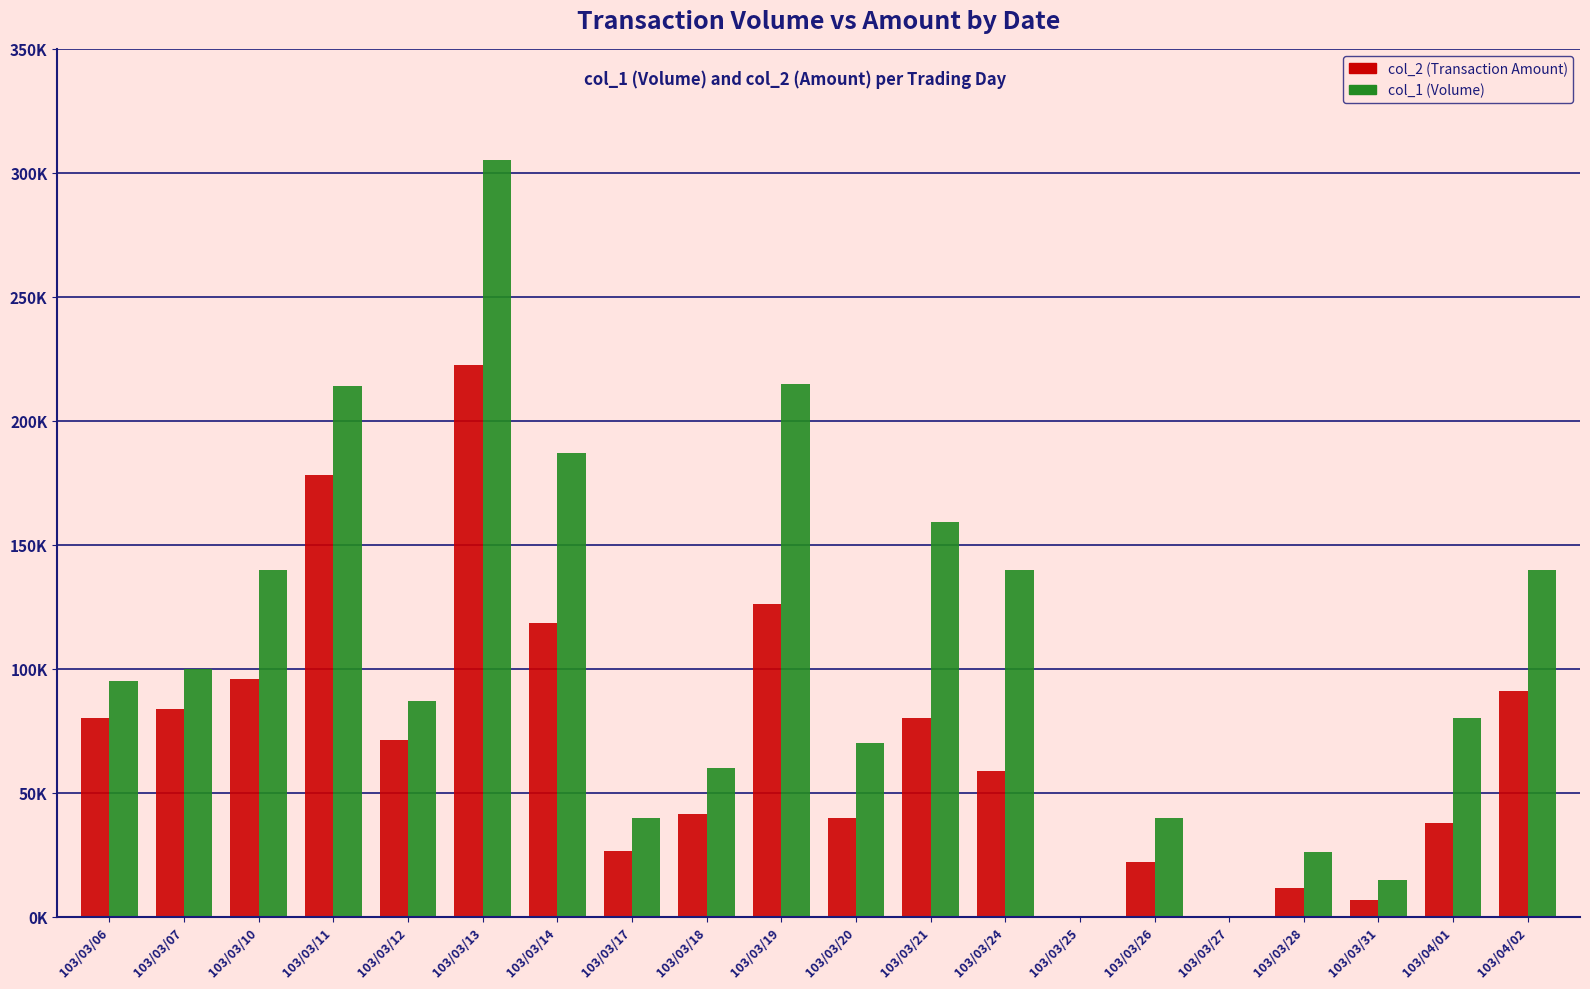

Which label corresponds to the largest value in the chart?

103/03/13